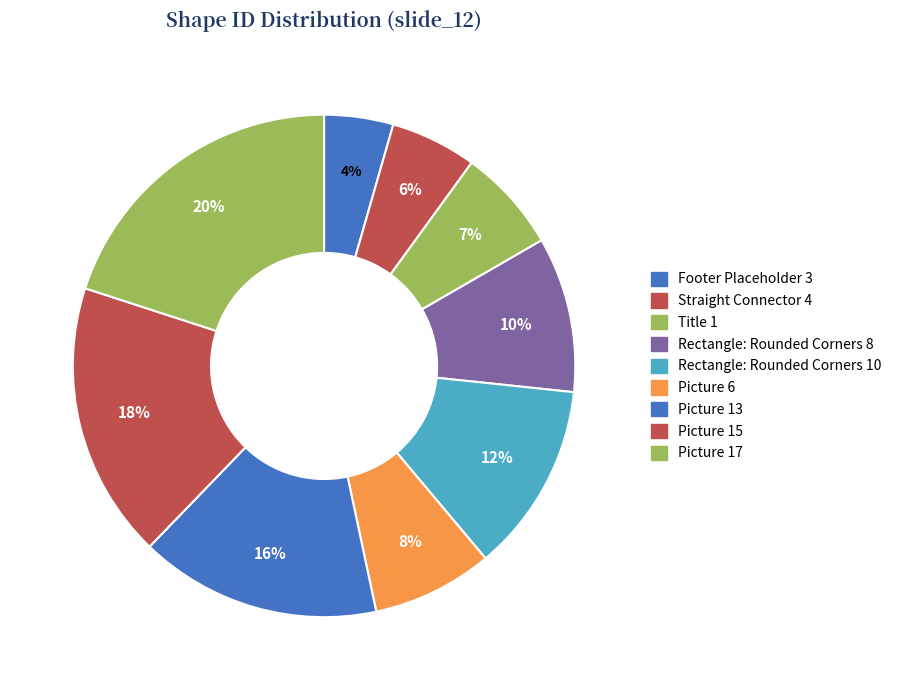

Combined, do Picture 13 and Rectangle: Rounded Corners 10 account for over 50%?

No